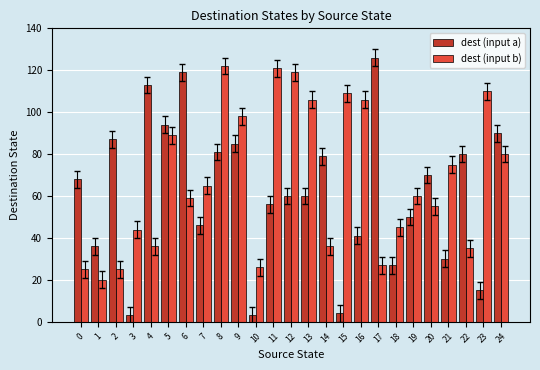

How many data points in dest (input b) are less than 60?

12